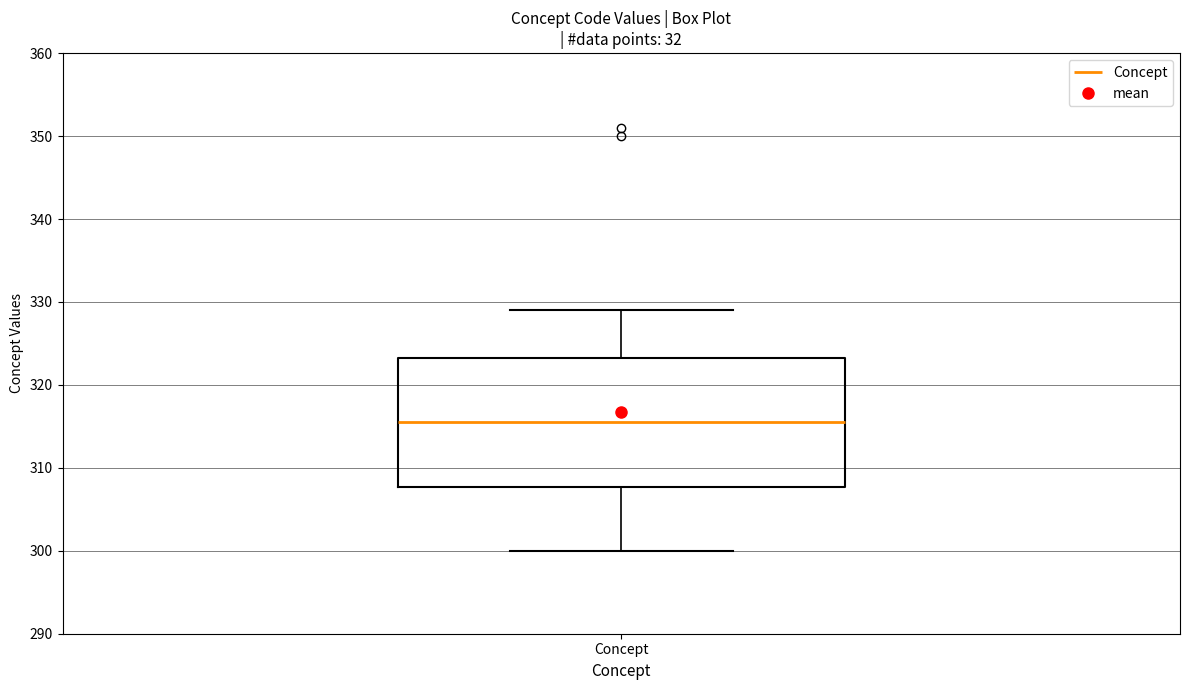

Read this box plot against the y-axis: the position of the median line, the range covered by the box, and the ends of both whiskers. The values are not printed on the chart, so give them approximately, as read against the axis.

median 316, box 308 to 323, whiskers 300 to 329